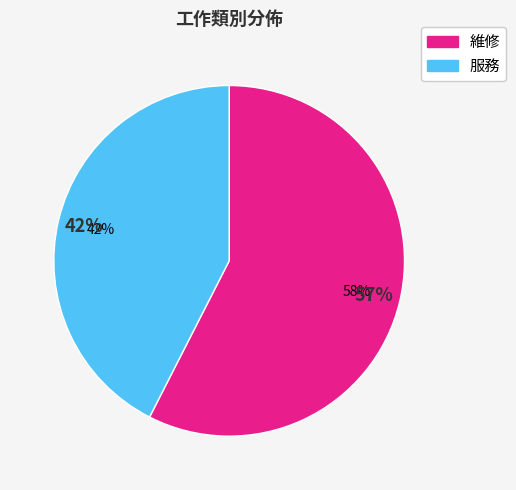

To the nearest percent, what percentage of the pie is 服務?

42%